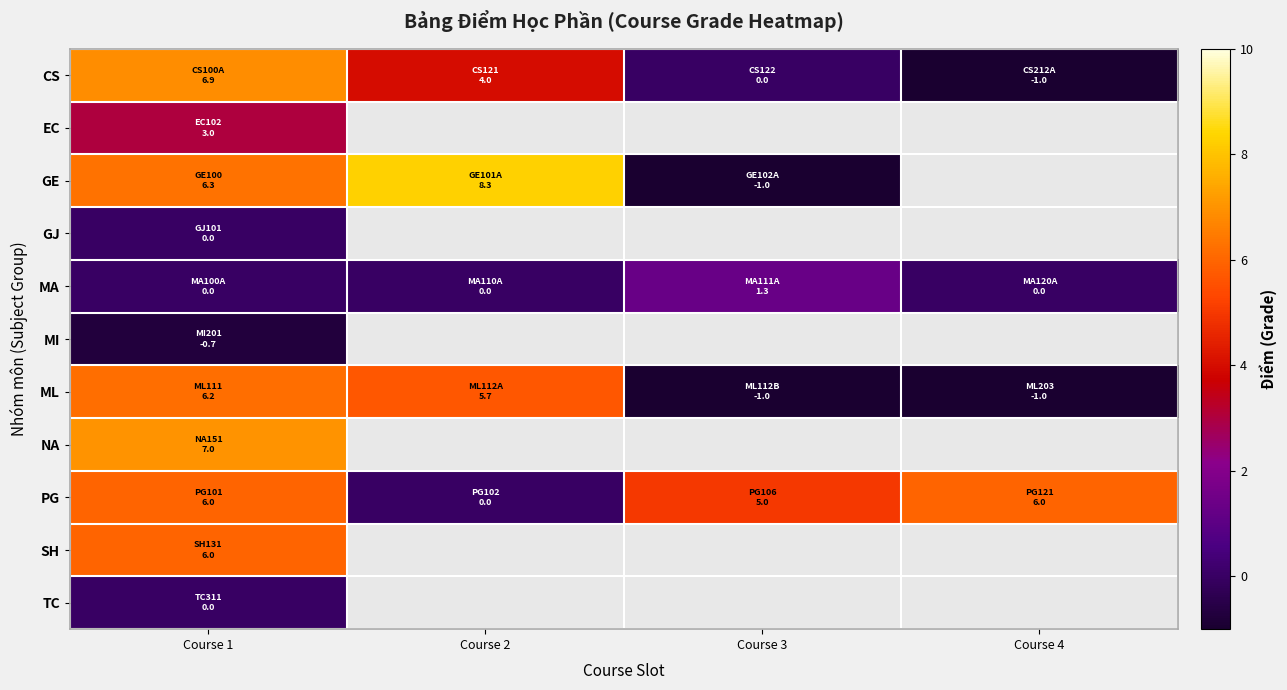

Which series has the largest total across all categories?

PG